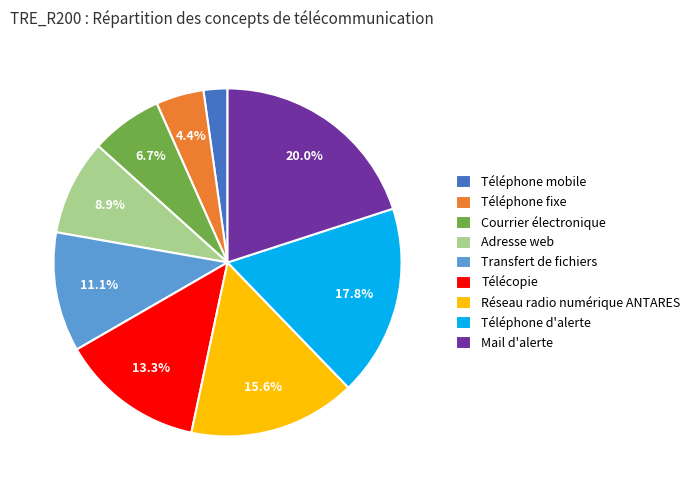

Which slice is the smallest?

Téléphone mobile